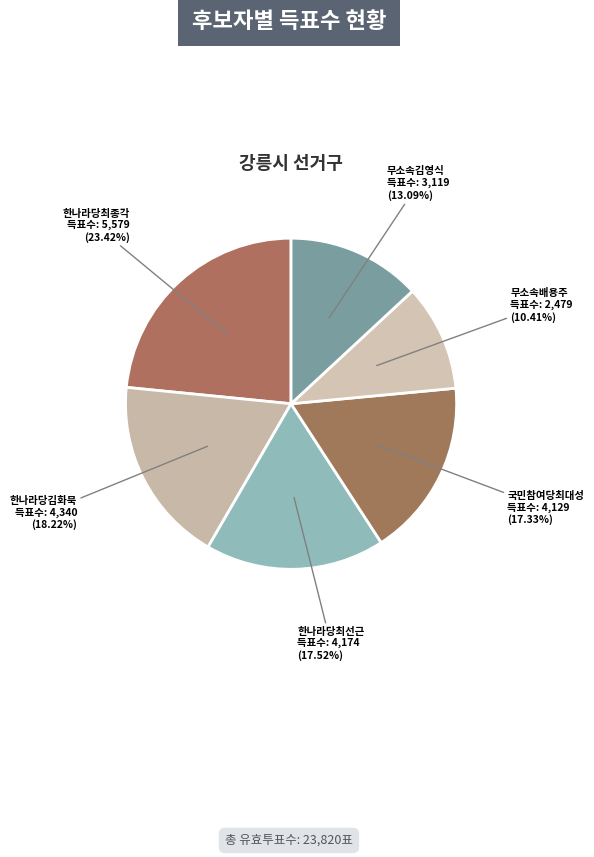

What portion of the pie excludes 한나라당김화묵?

81.8%